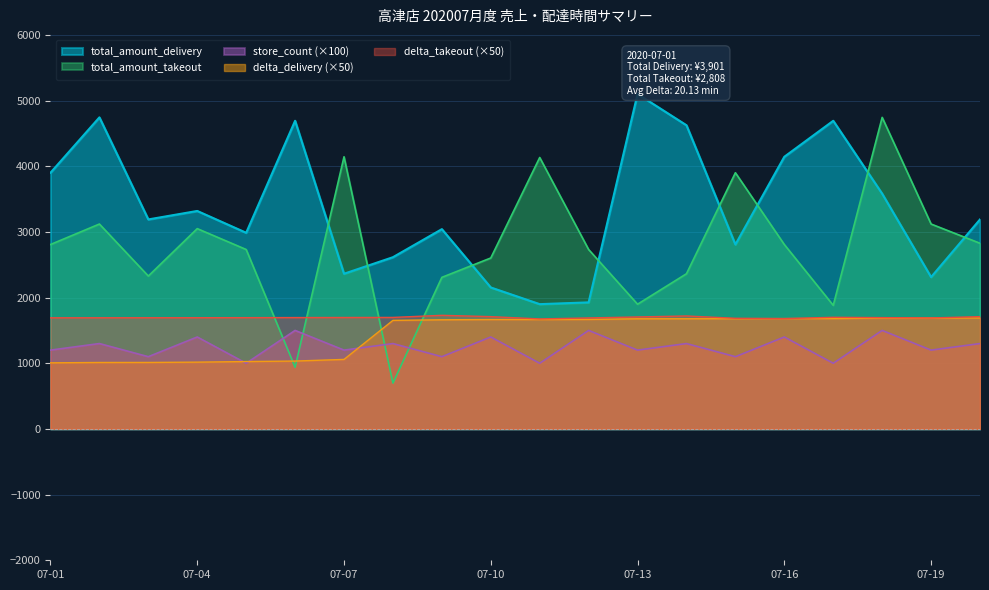

True or false: delta_delivery and delta_takeout intersect in this chart.

False